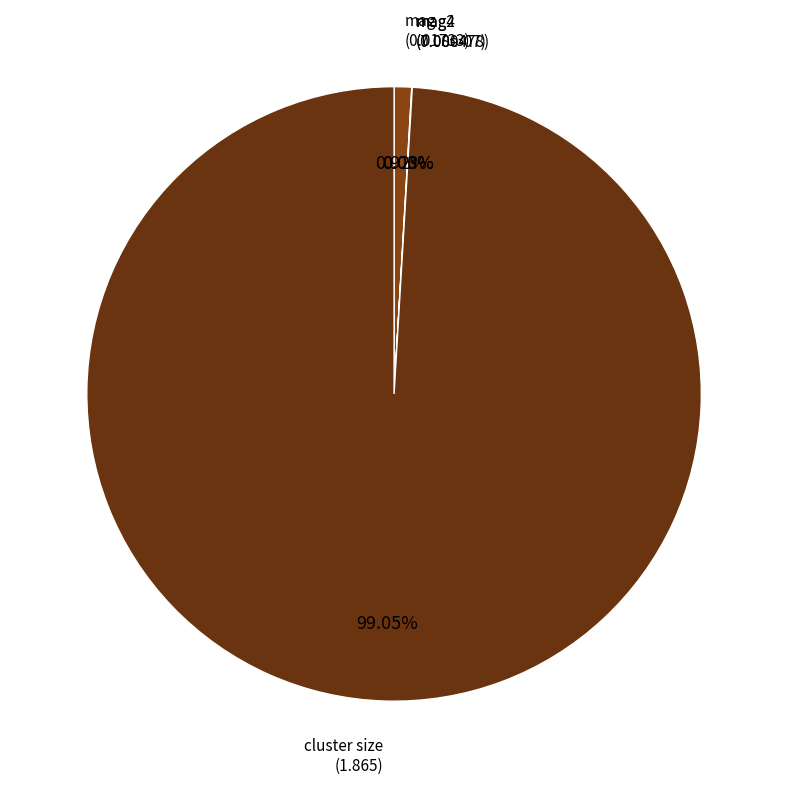

Which slice represents more than half of the pie?

cluster size